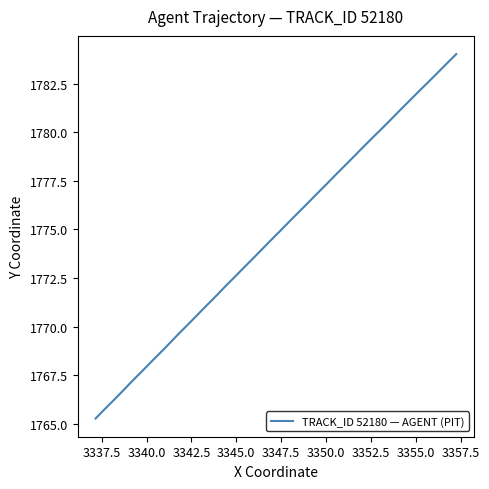

What is the smallest value displayed?

1765.3